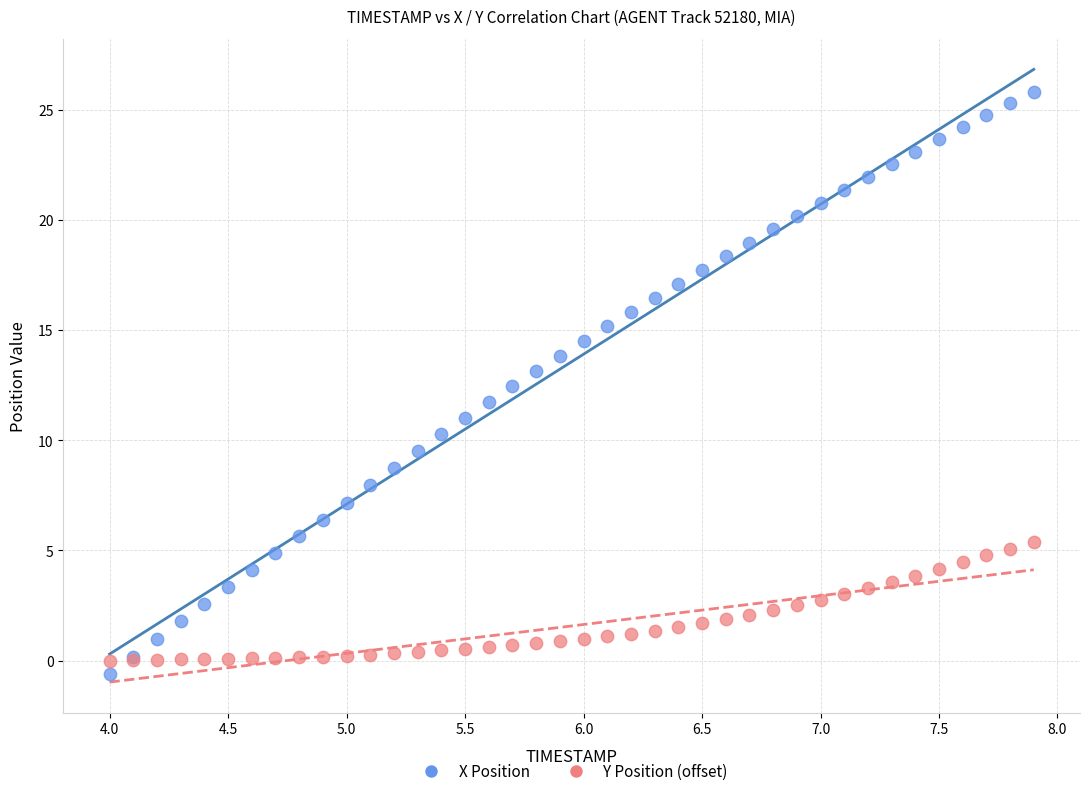

What is the X range (max minus min) for the scatter plot?

3.9